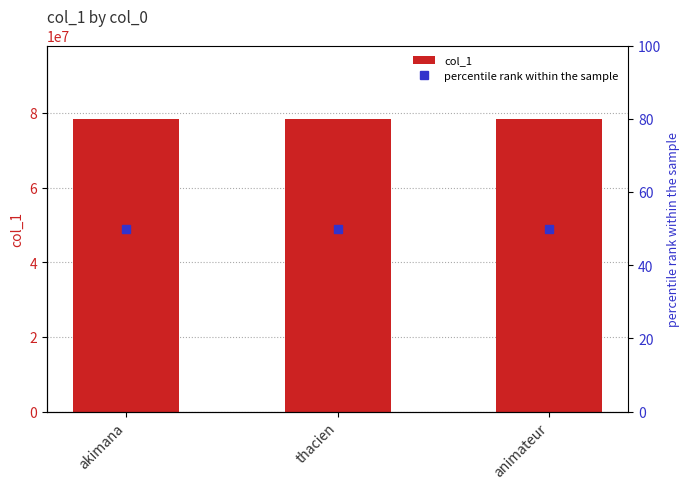

The value of percentile rank within the sample at akimana is 78. True or false?

False